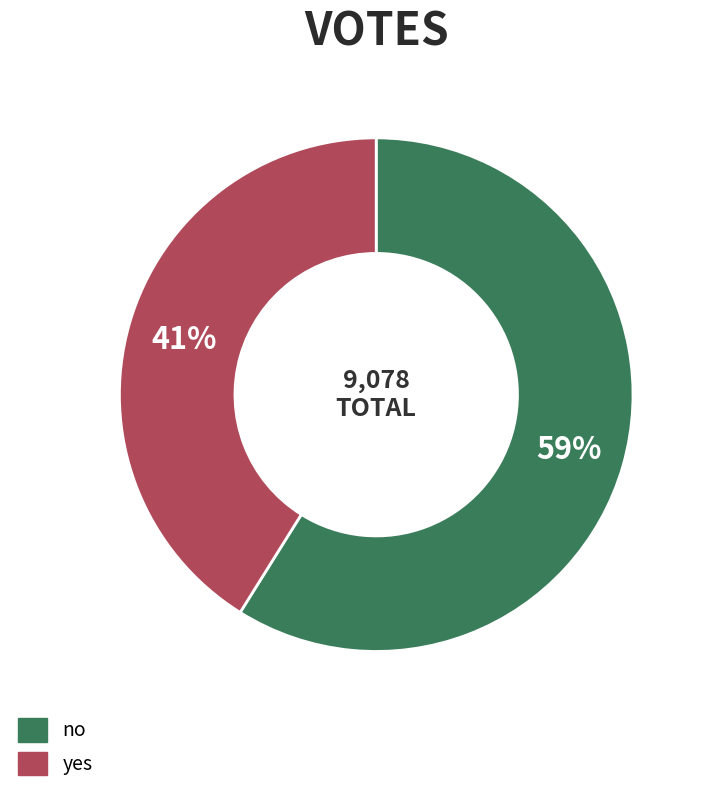

How many segments does this pie chart have?

2